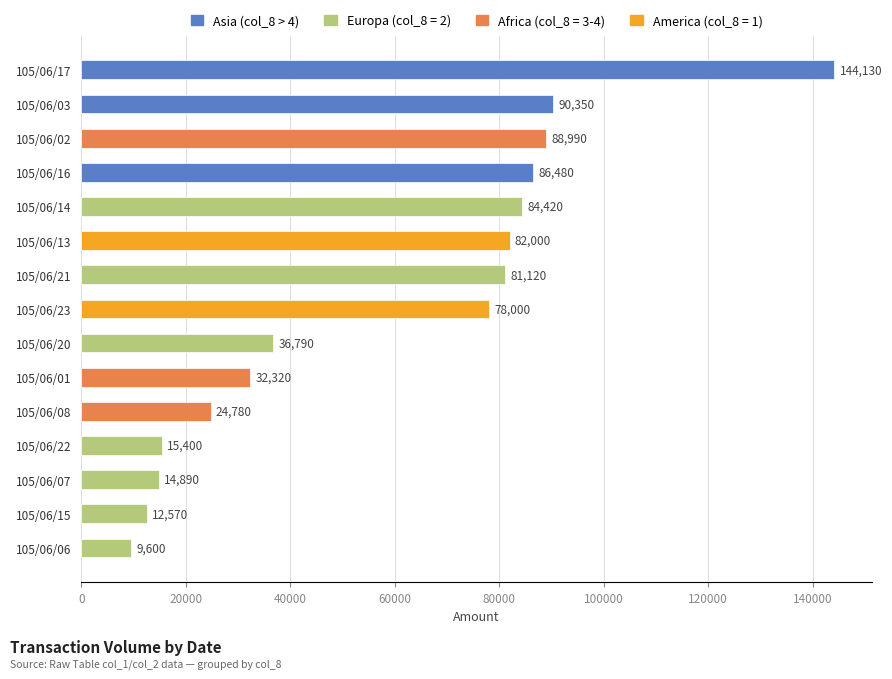

Reading top to bottom, what are all the values shown in this chart?

144130	90350	88990	86480	84420	82000	81120	78000	36790	32320	24780	15400	14890	12570	9600